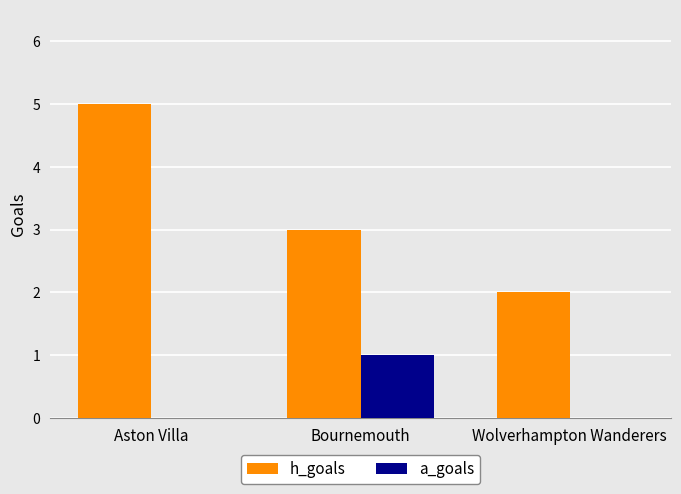

Is it true that h_goals equals 2 at Aston Villa?

False